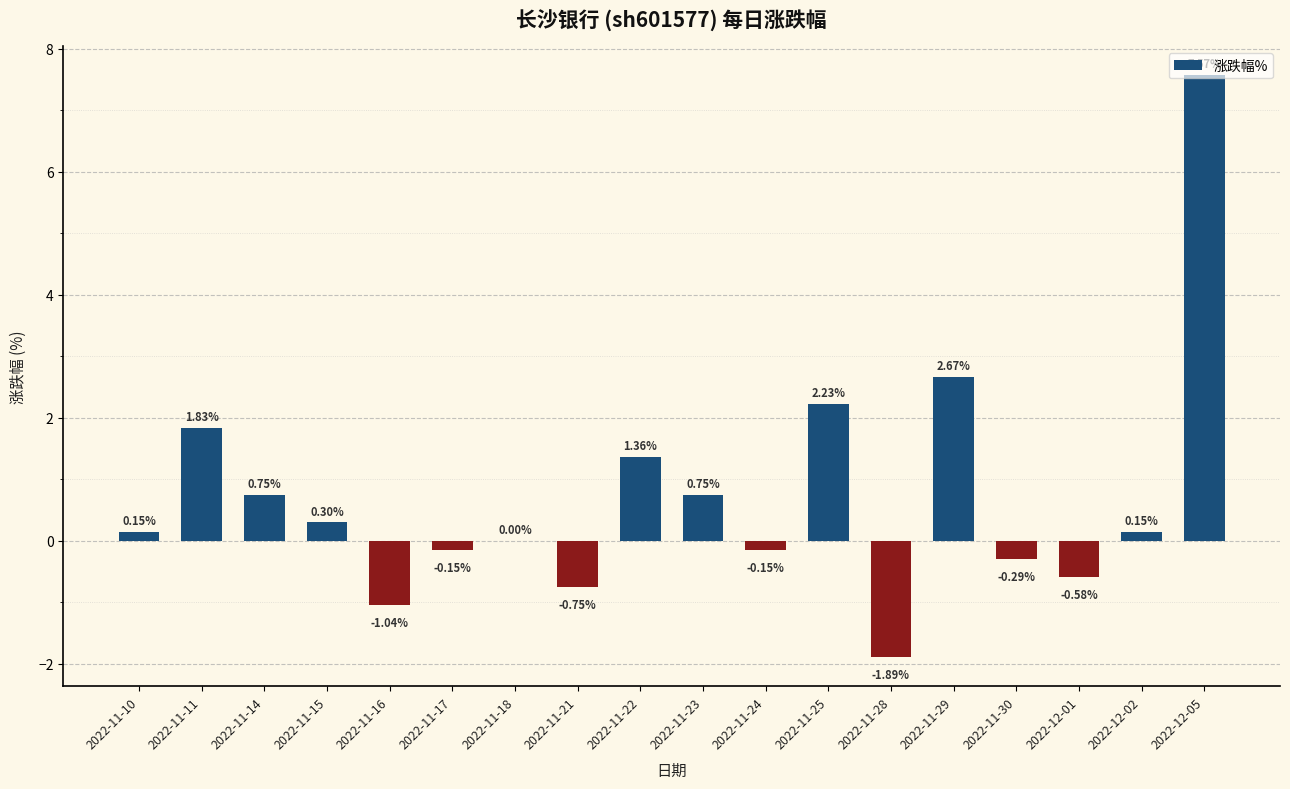

What is the sum of all values?

12.9